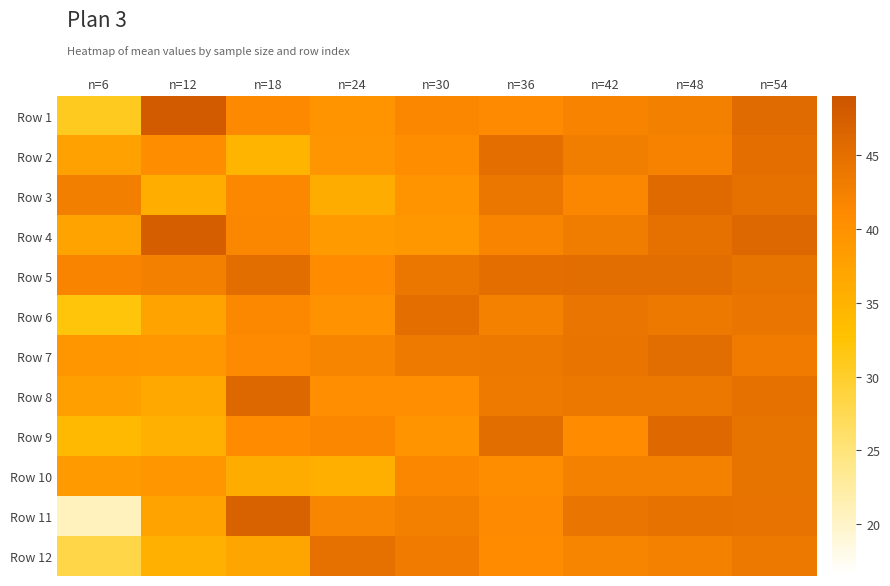

Between n=30 and n=12, which is larger?

n=12